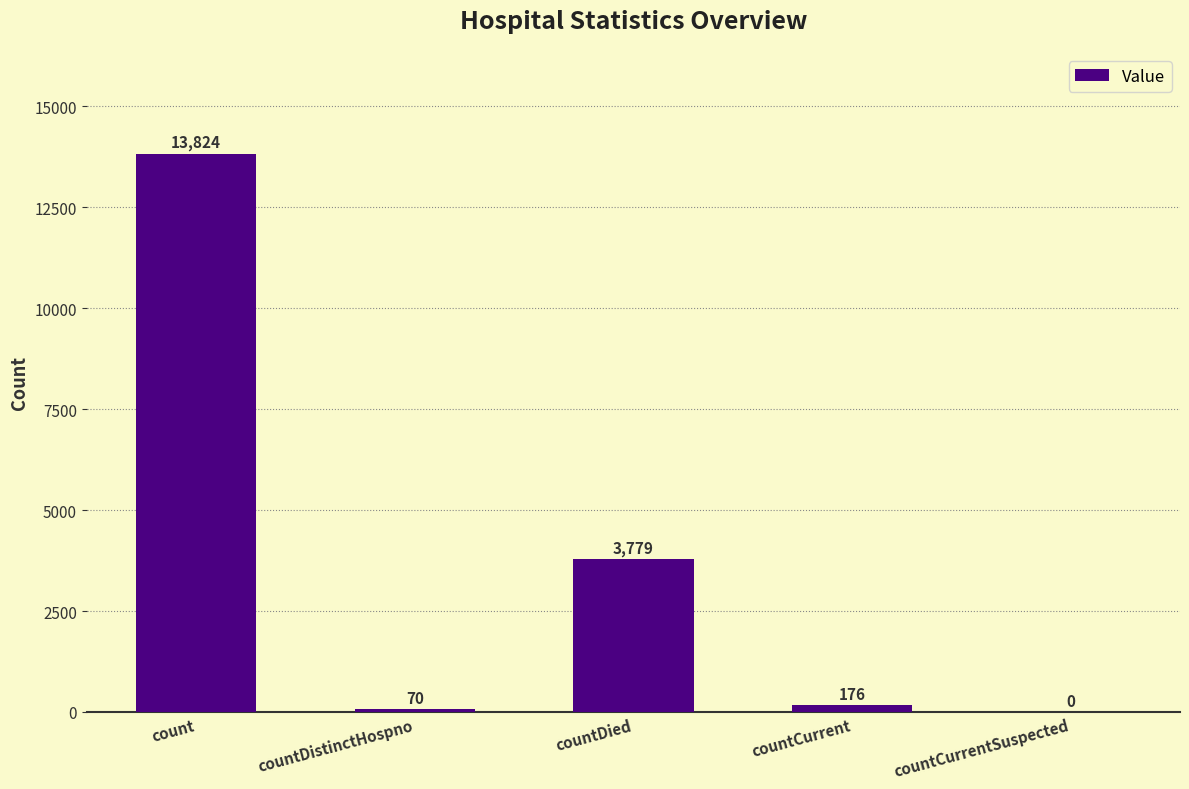

Reading left to right, list all the values displayed in this chart.

13824	70	3779	176	0